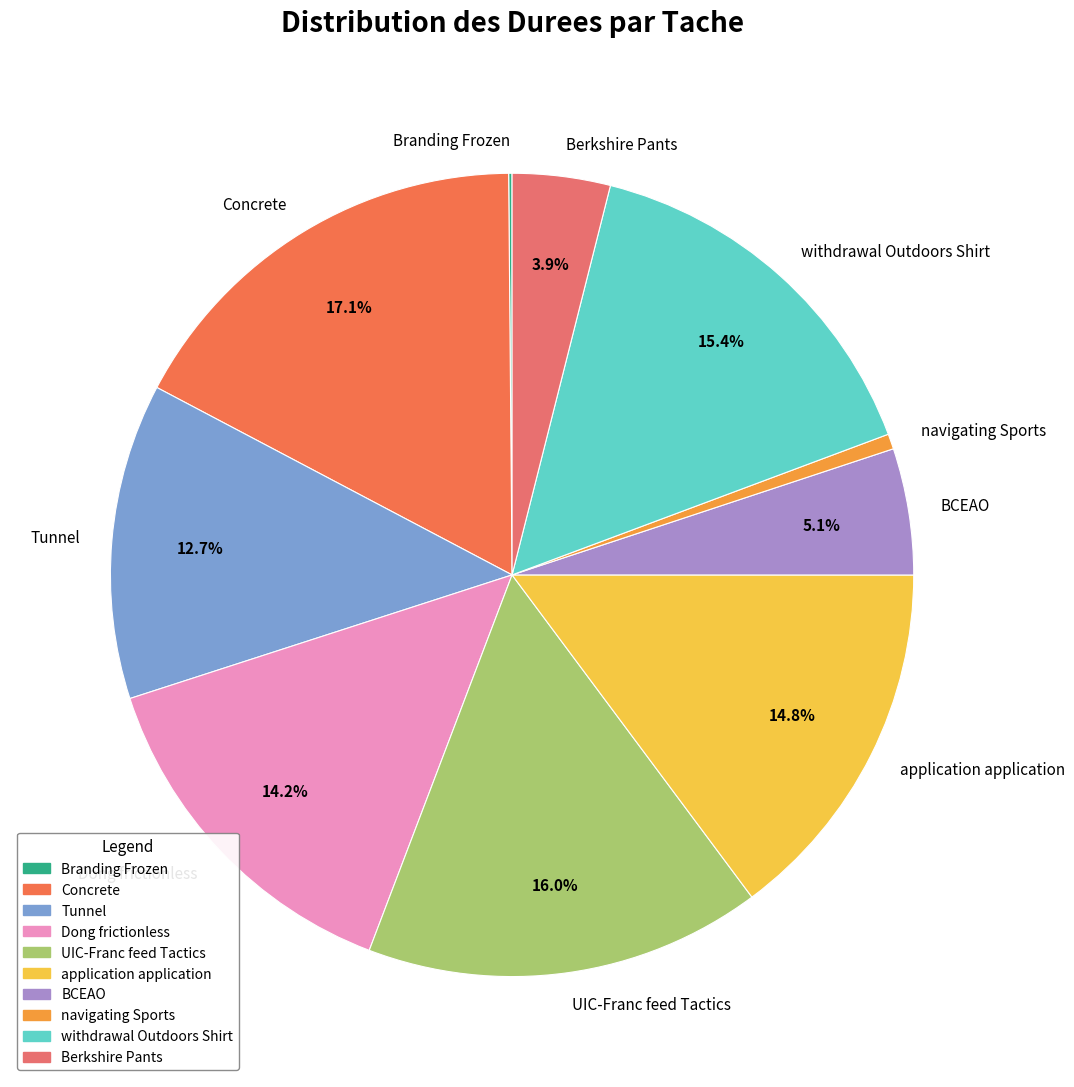

To the nearest percent, what is the difference between the UIC-Franc feed Tactics and withdrawal Outdoors Shirt slice percentages?

1%